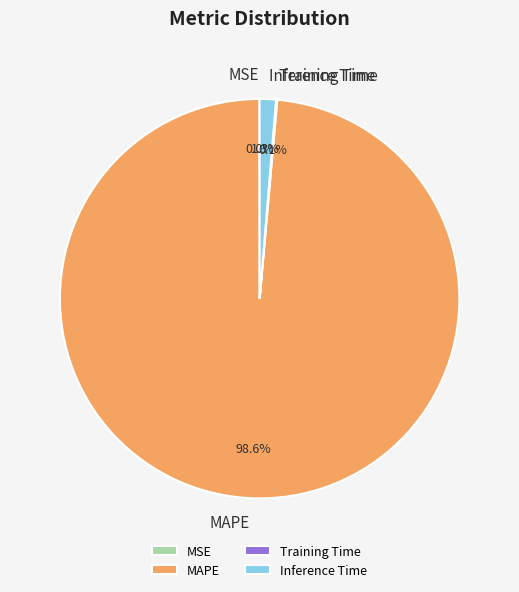

Which slice represents more than half of the pie?

MAPE